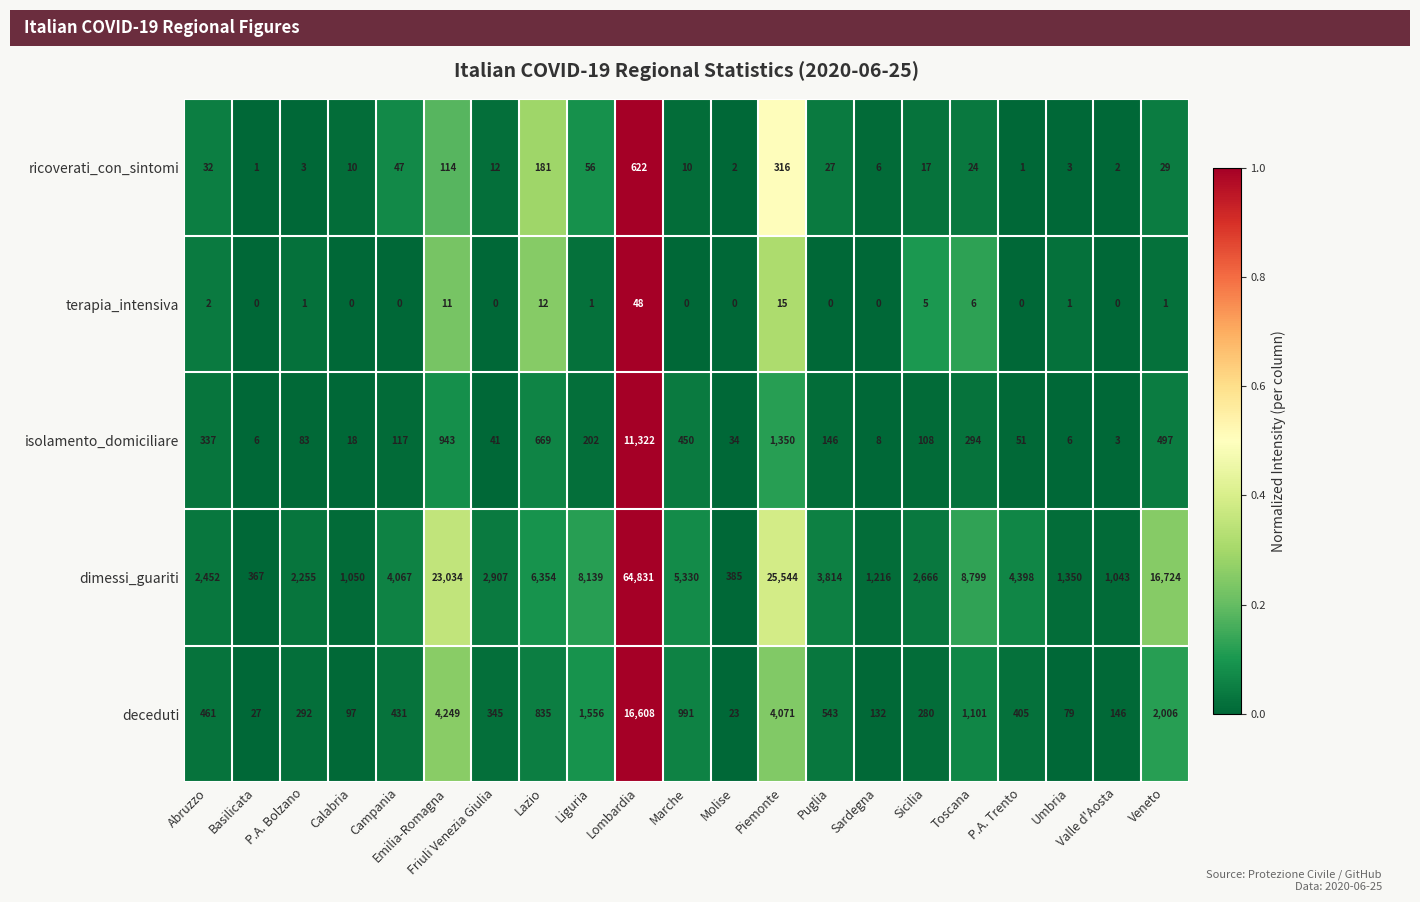

Which series has the largest total across all categories?

dimessi_guariti